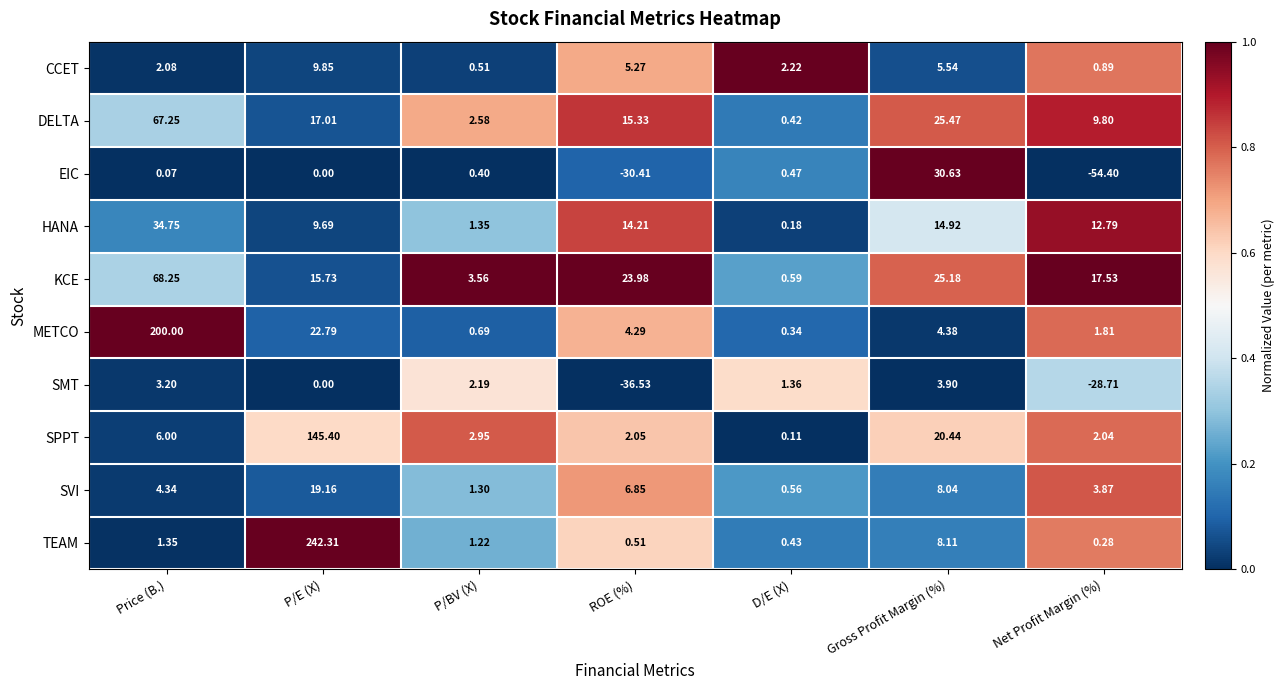

Where is SMT nearest to the value -16?

Net Profit Margin (%)